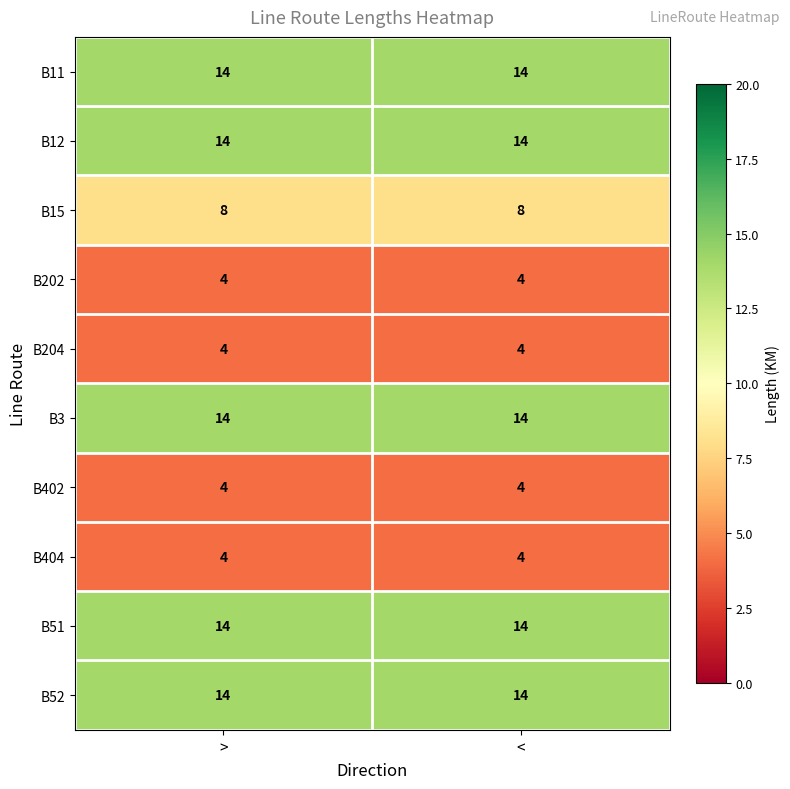

How many data points does each series have?

2